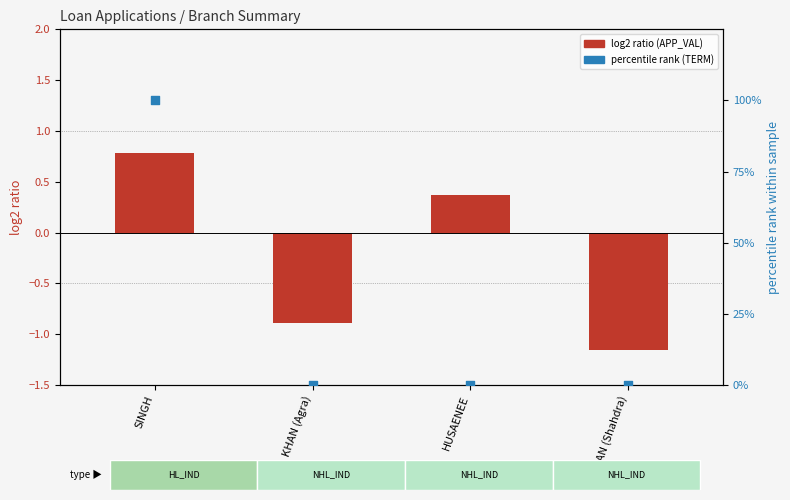

At how many categories does at least one series exceed 19?

1